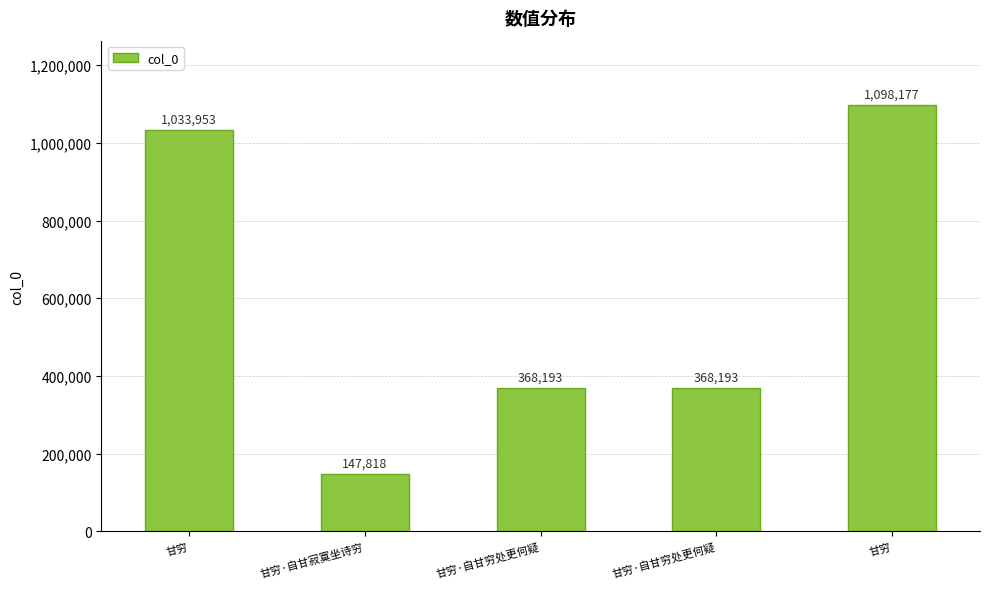

Count the number of categories in the chart.

5